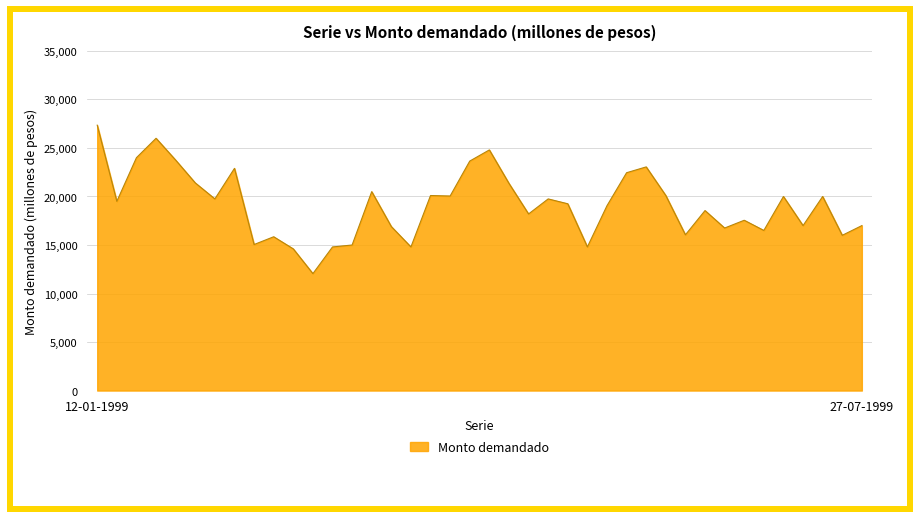

What is the maximum value shown in the chart?

27350